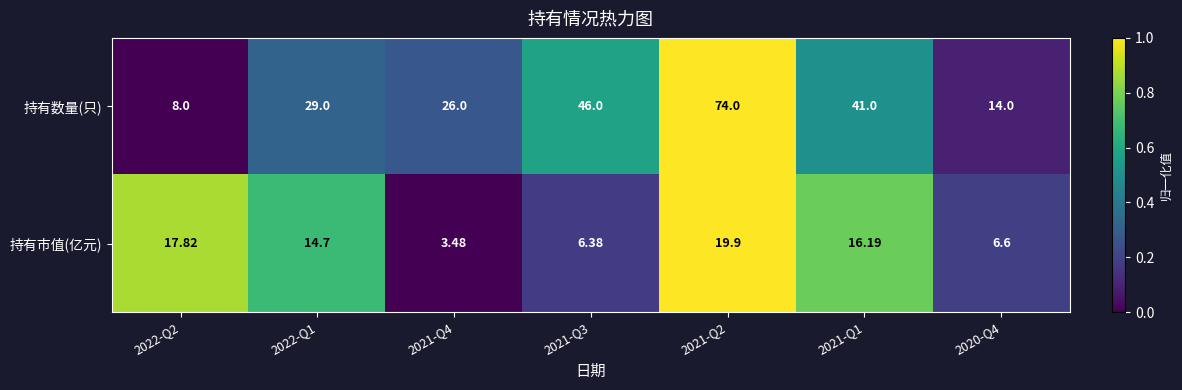

Rank the series at 2022-Q1 from highest to lowest value.

持有数量(只), 持有市值(亿元)